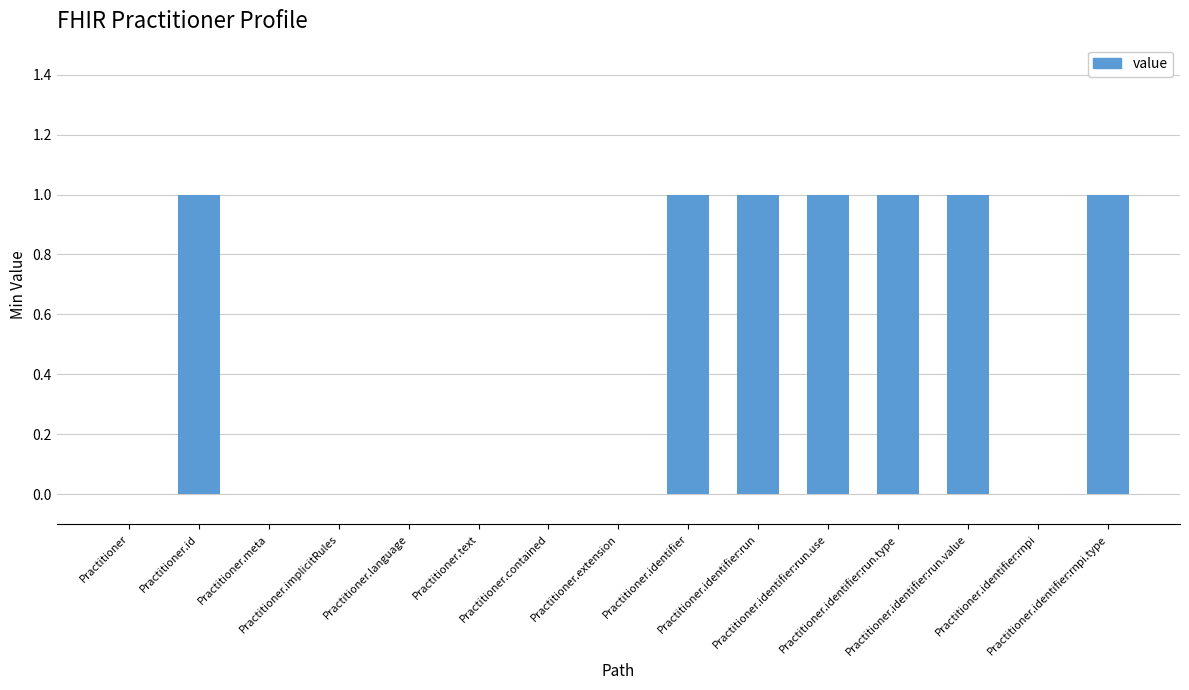

What value does the data have at Practitioner.identifier?

1